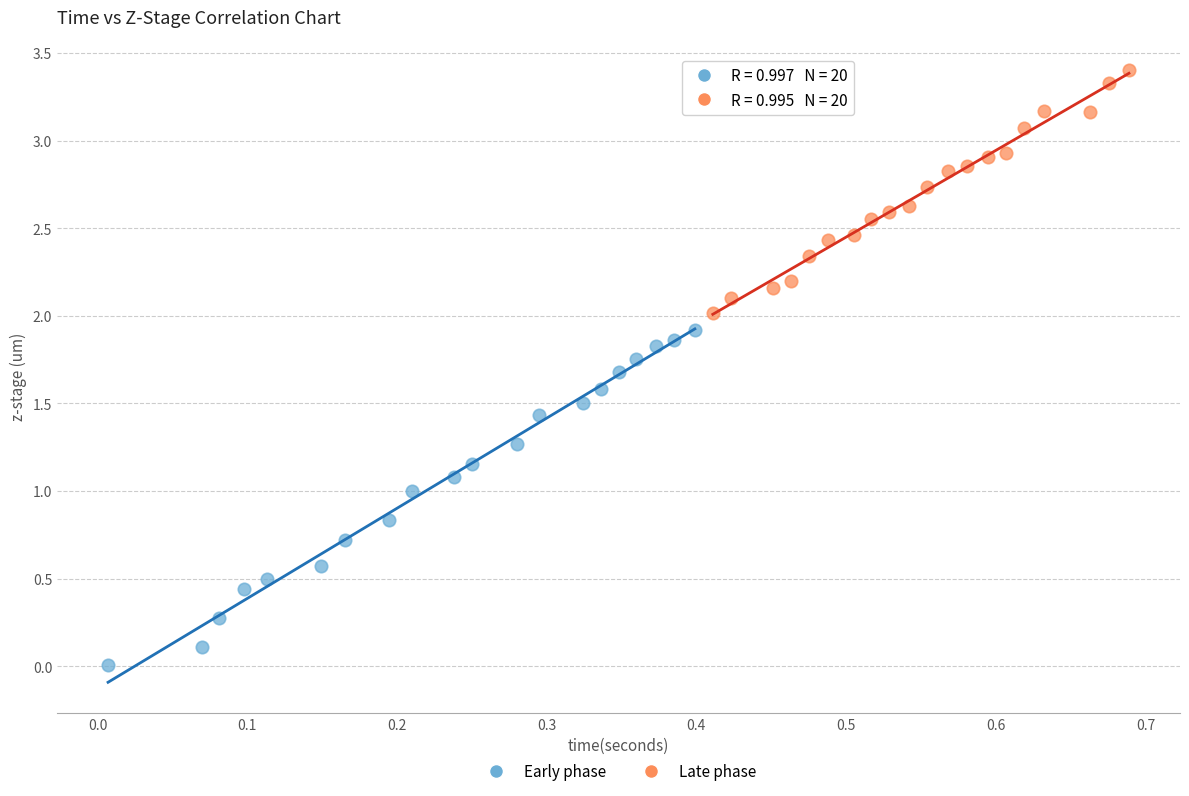

Which series contains the highest Y value?

Late phase